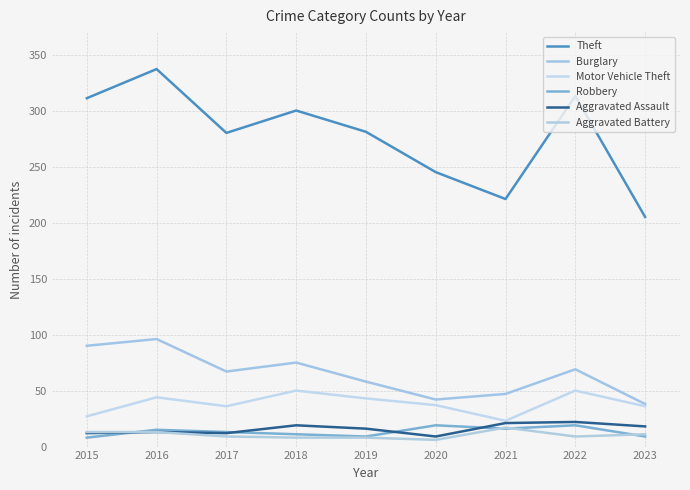

Does the chart display data point markers on the line(s)?

No